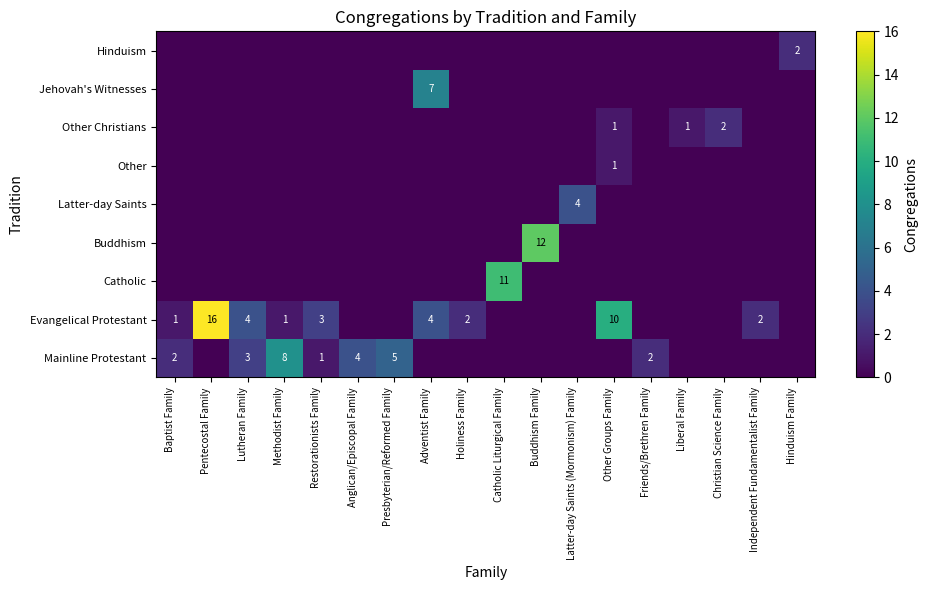

At which category is the sum across all series the highest?

Pentecostal Family